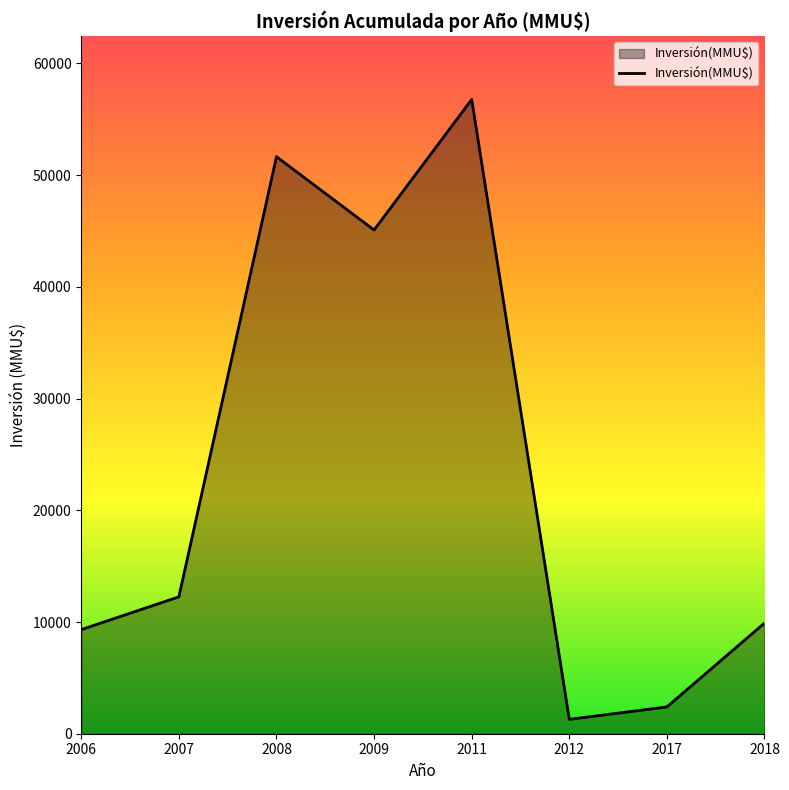

What is the sum of the values at 2017 and 2011?

59177